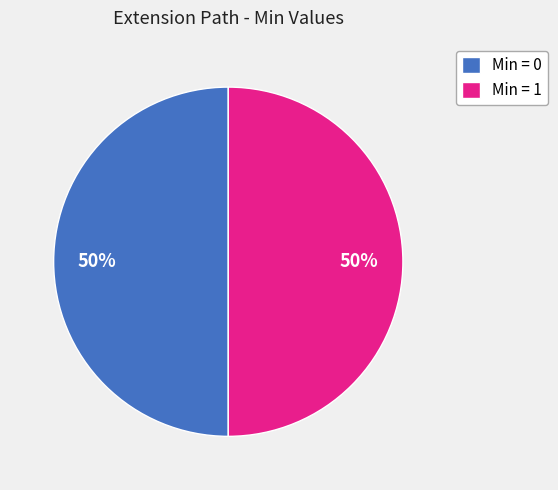

Do Min = 1 and Min = 0 together represent more than half of the pie?

Yes